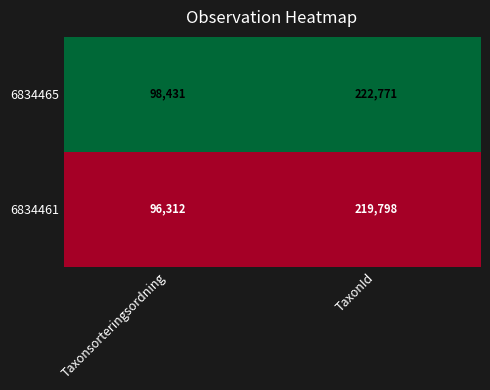

Which label corresponds to the smallest value in the chart?

Taxonsorteringsordning